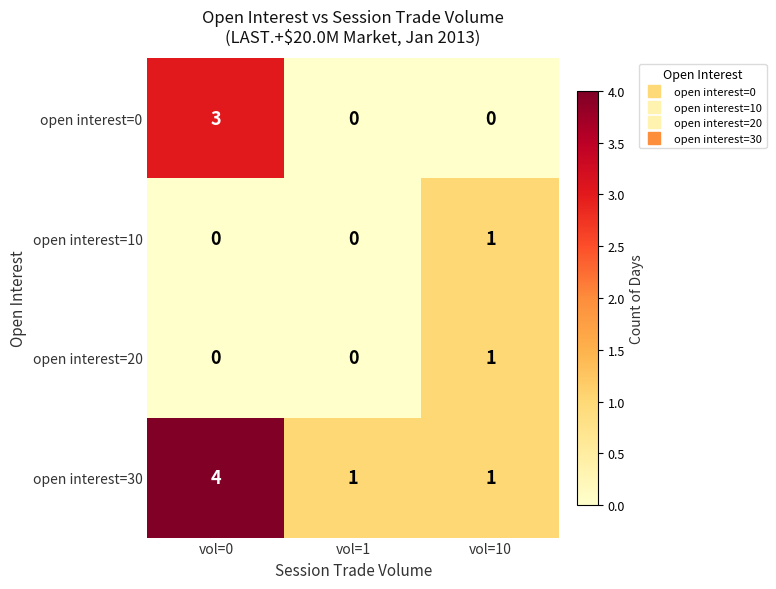

What is the difference between the maximum and minimum values in the open interest=30 series?

3